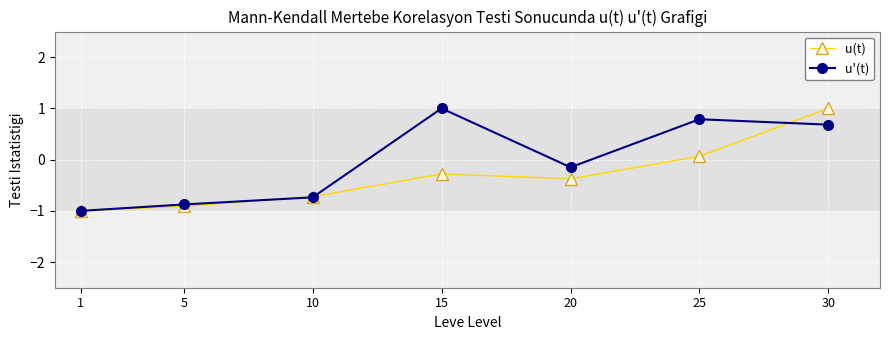

At how many categories does at least one series exceed 0?

3